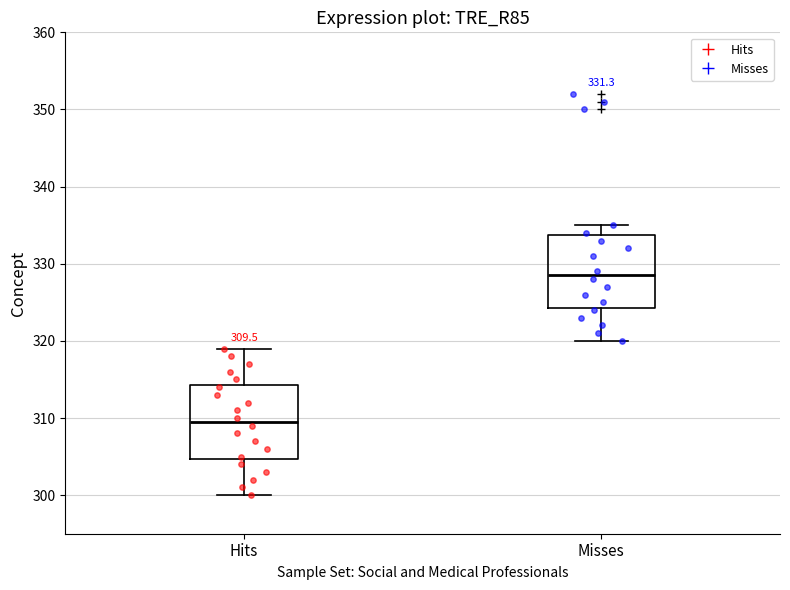

Which box has the lowest median line?

Hits